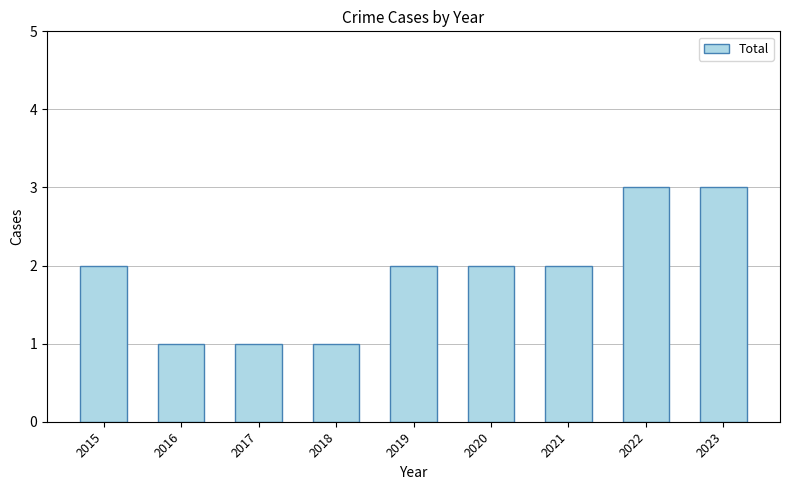

What is the sum of all values?

17